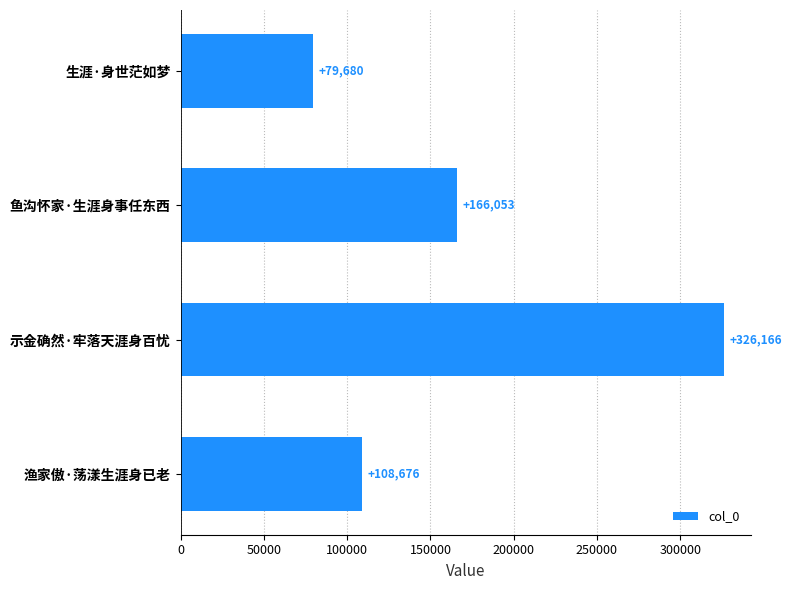

How many series are shown in this chart?

1